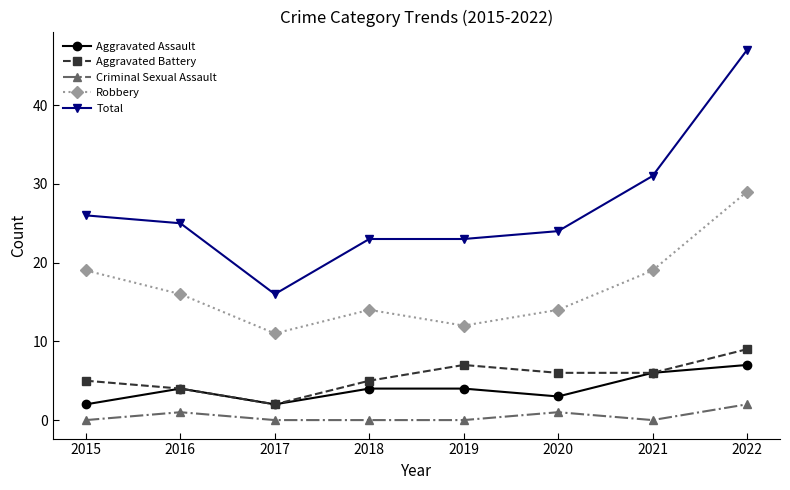

What is the average value of the Total series?

27